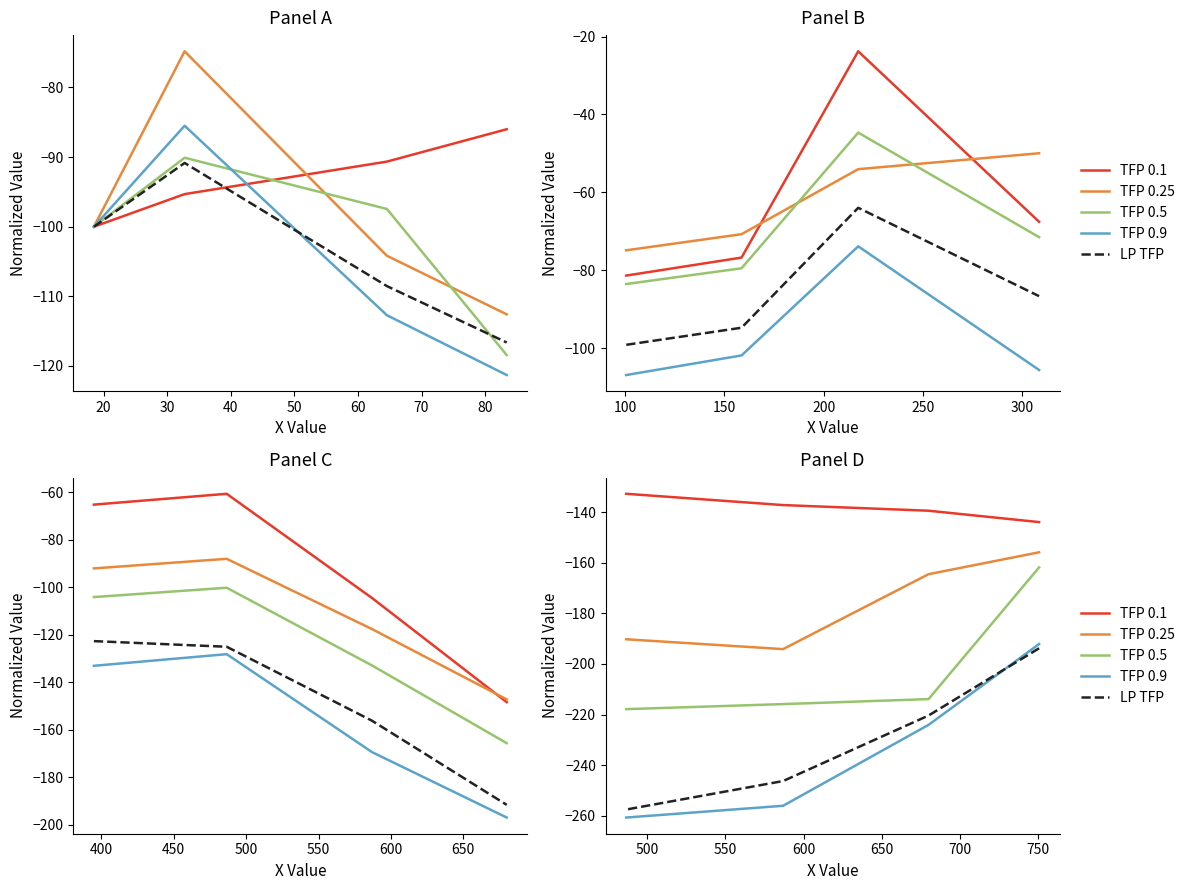

Is it true that TFP 0.1 equals -220.1 at 20?

False